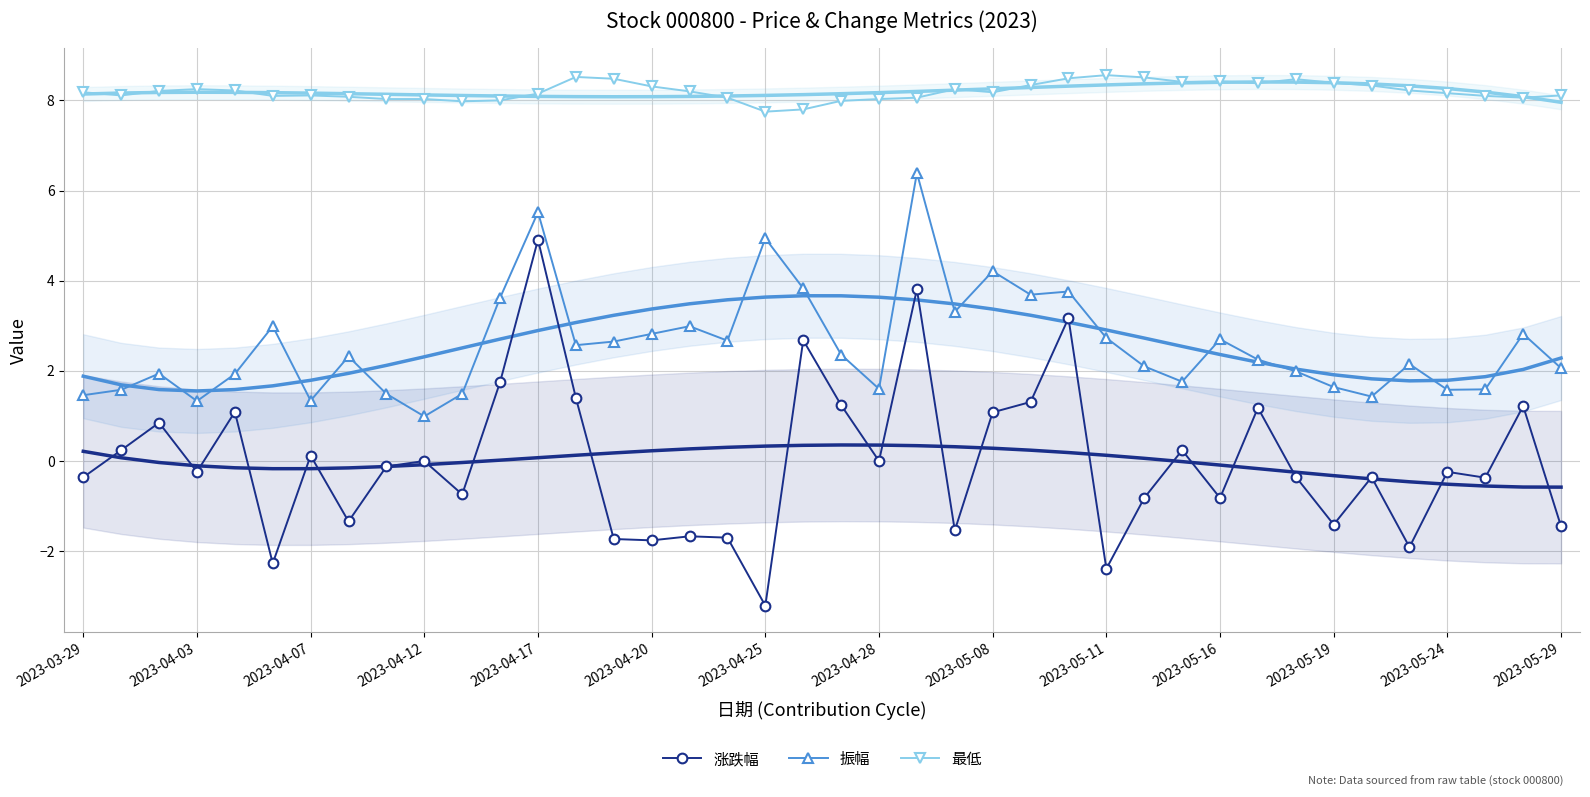

The value of 振幅 at 2023-04-17 is 5.5. True or false?

True